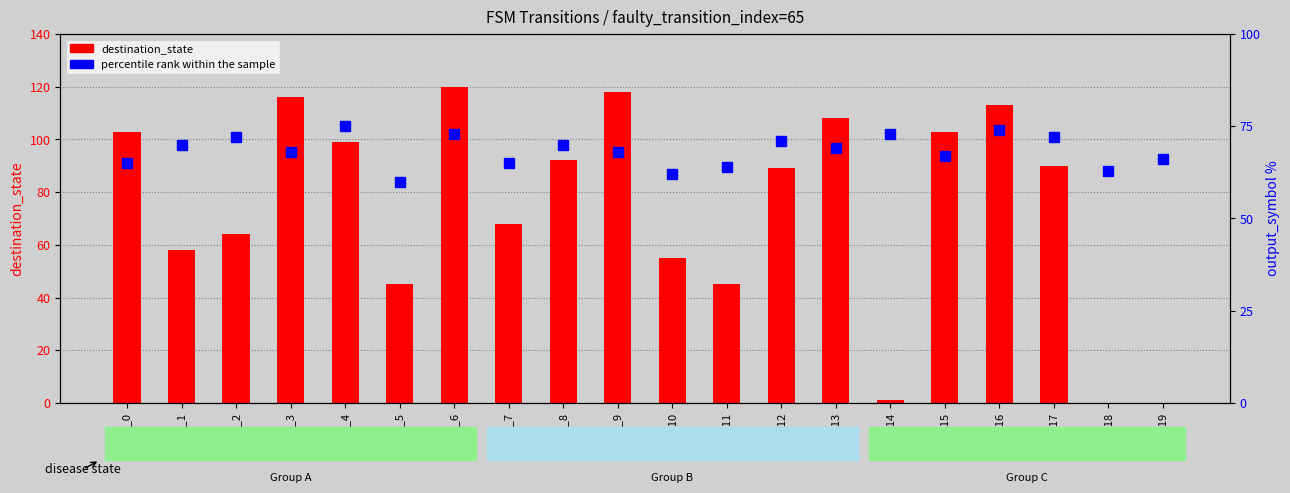

What is the highest value of the percentile rank series?

75